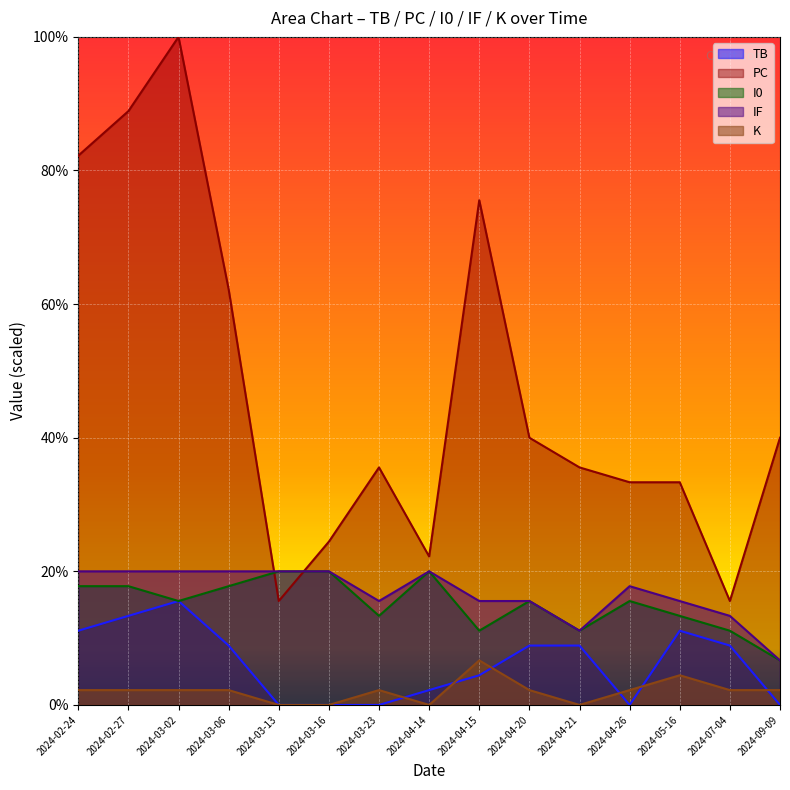

Which series has the largest range (max minus min)?

PC